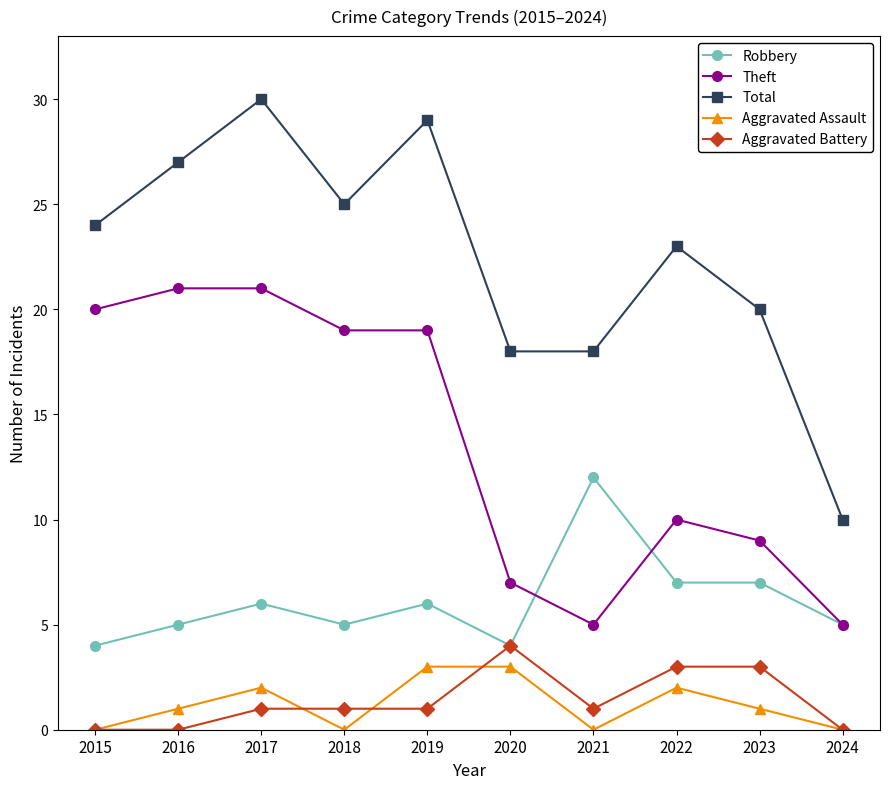

At how many categories does at least one series exceed 0?

10